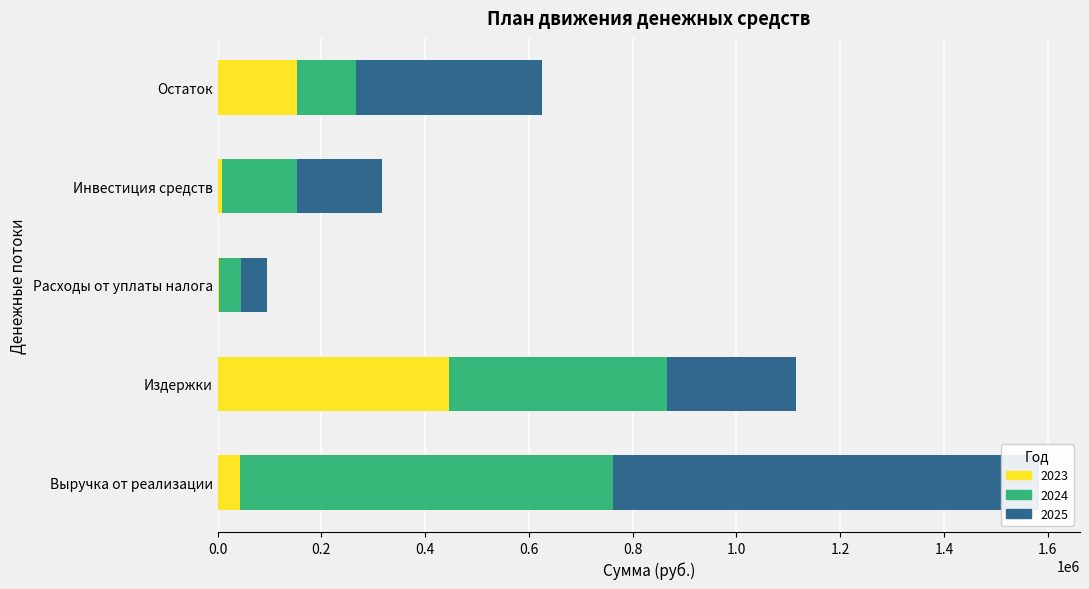

Reading right to left, extract all data points from this chart.

2023: Остаток=154025.2	Инвестиция средств=8480.0	Расходы от уплаты налога=2544.0	Издержки=446777.3	Выручка от реализации=42400.0
2024: Остаток=113728.7	Инвестиция средств=144000.0	Расходы от уплаты налога=43200.0	Издержки=419071.3	Выручка от реализации=720000.0
2025: Остаток=358304.7	Инвестиция средств=164100.0	Расходы от уплаты налога=49230.0	Издержки=248865.3	Выручка от реализации=820500.0